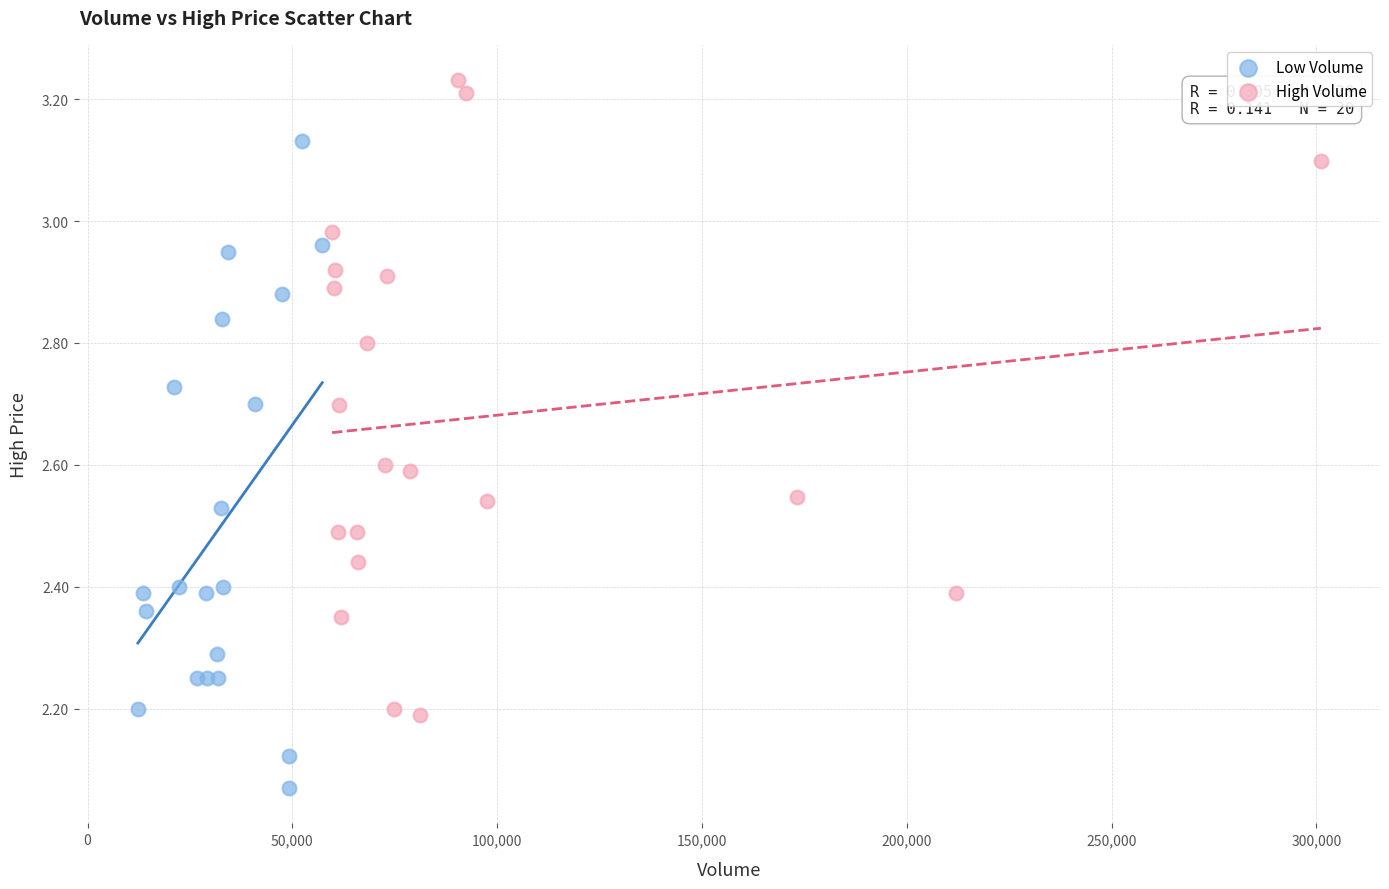

Which series contains the lowest Y value?

Low Volume